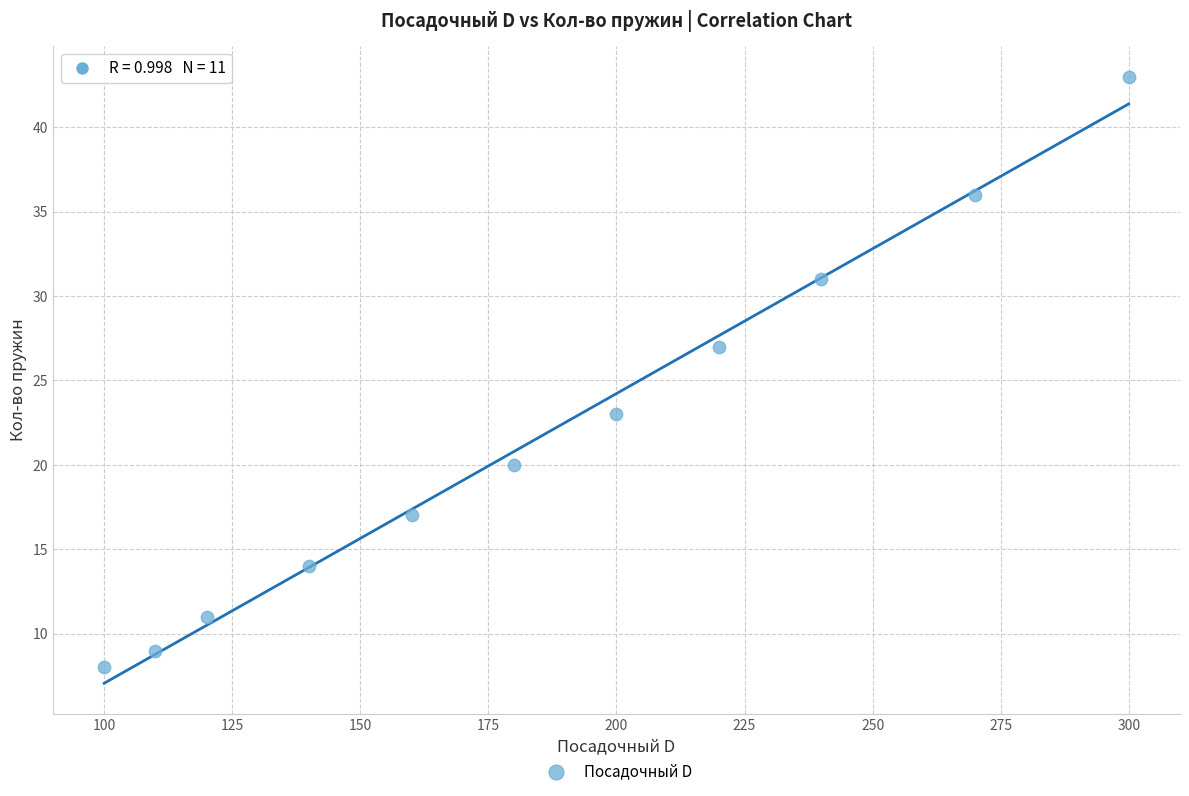

What is the average X value?

185